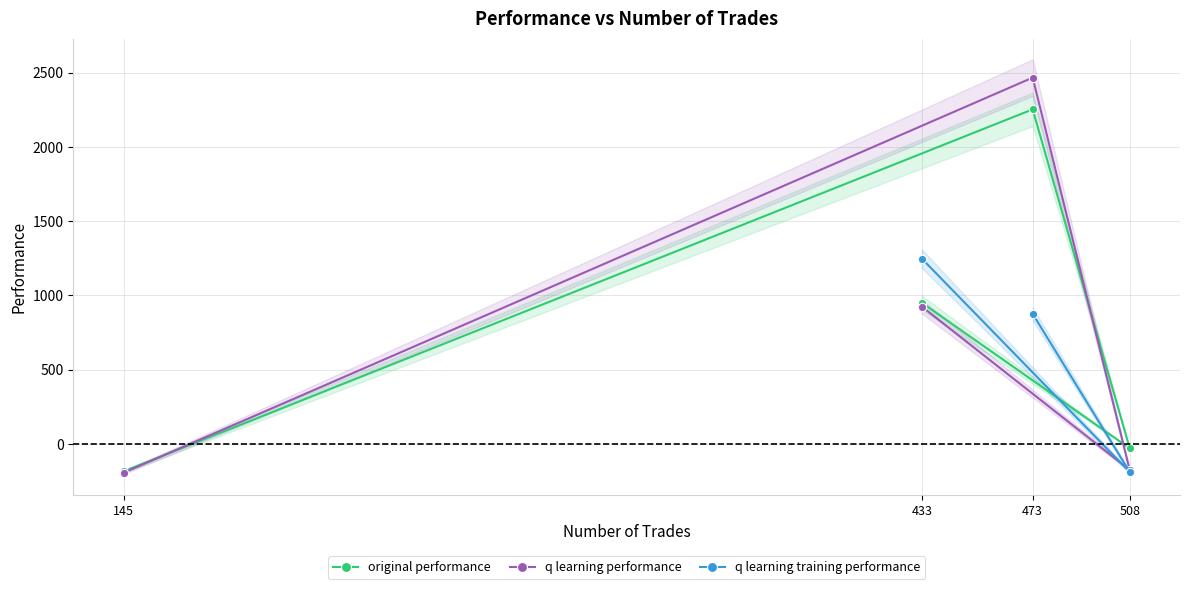

What is the total value across all series at 433?

3121.2